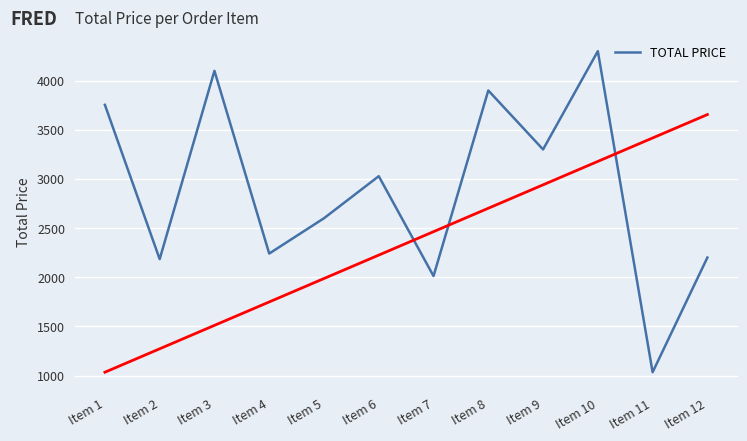

At which label is the value closest to 2666?

Item 5